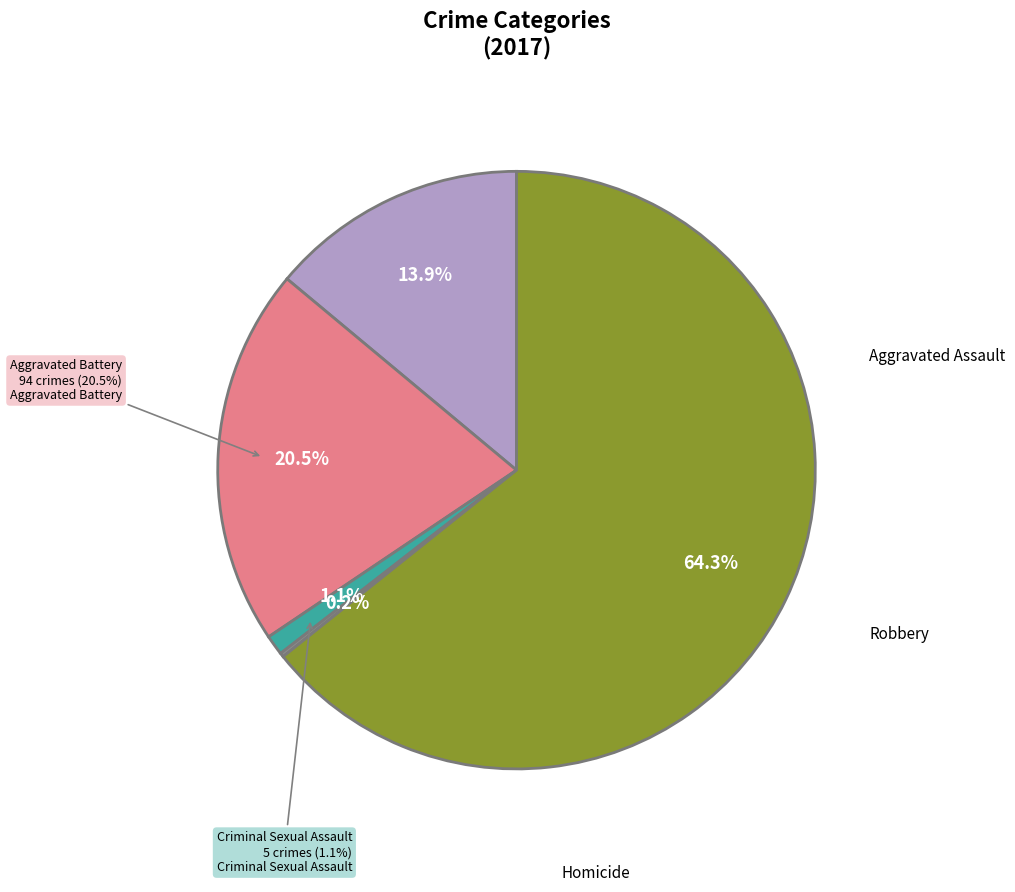

To the nearest percent, what portion does Aggravated Assault represent?

14%